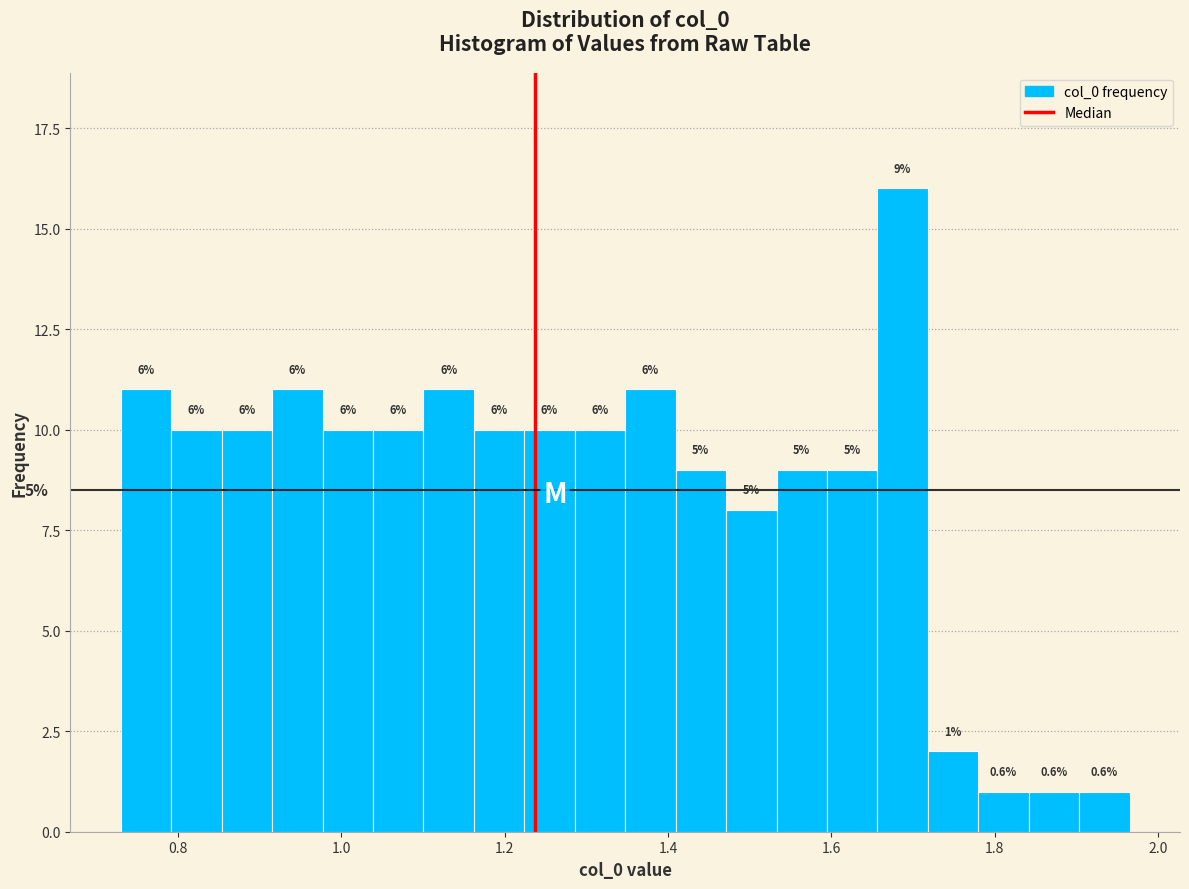

Read against the x-axis, roughly where is the centre of the tallest bar?

1.68